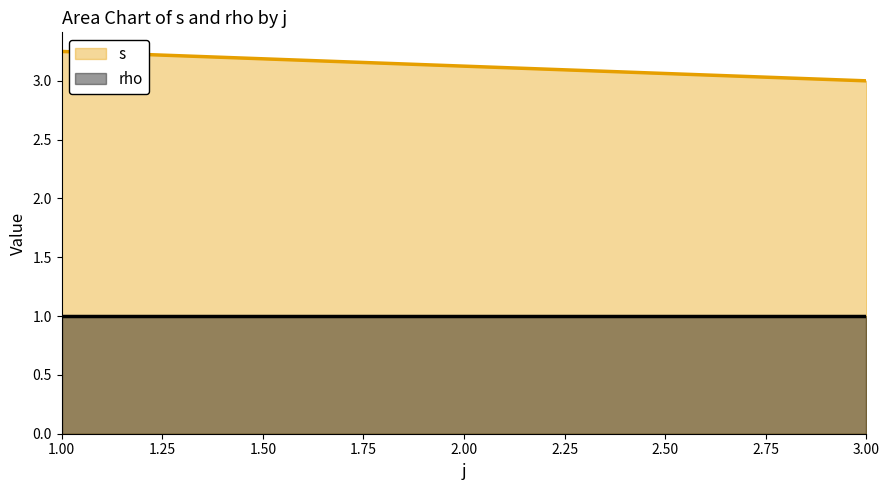

List the series in order of their peak value, lowest first.

rho, s